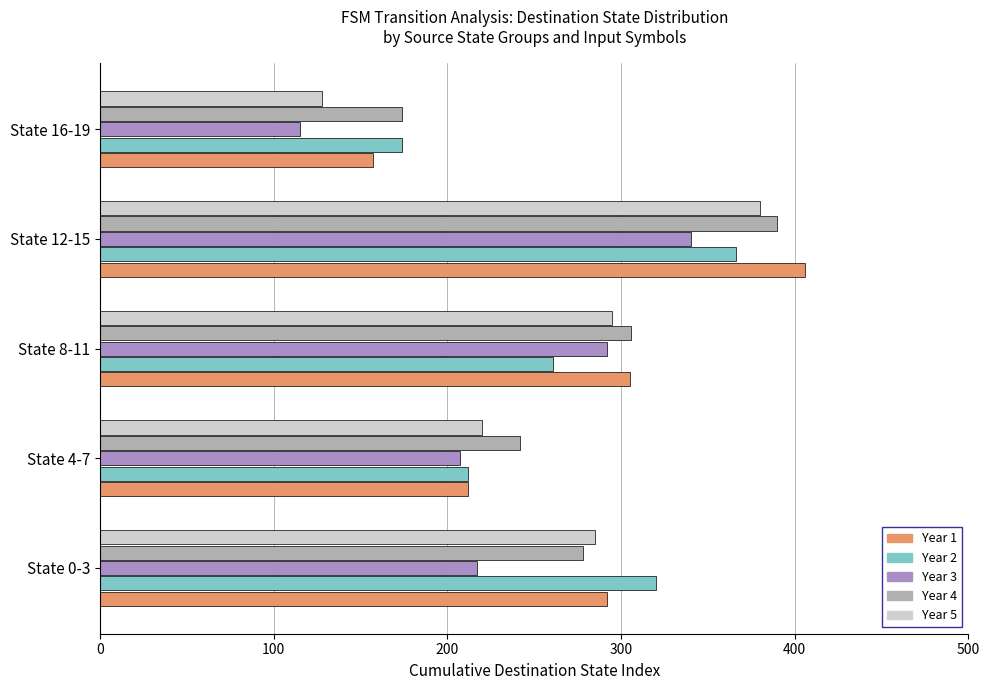

What is the difference between the Year 1 values at State 8-11 and State 16-19?

148